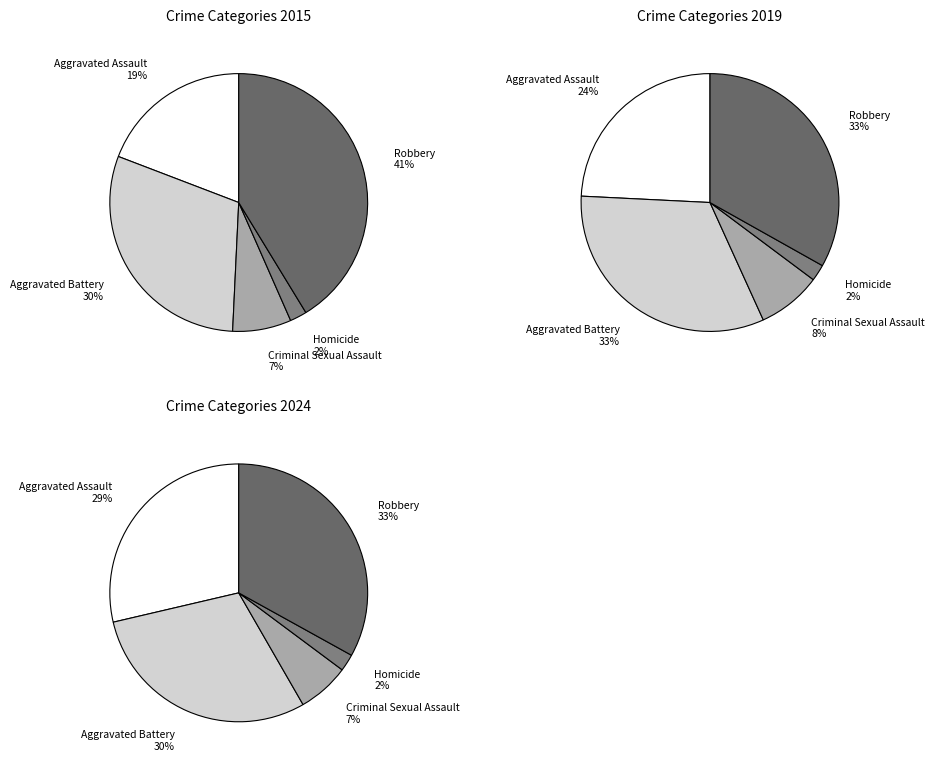

Which category has the smallest portion of the pie?

Homicide